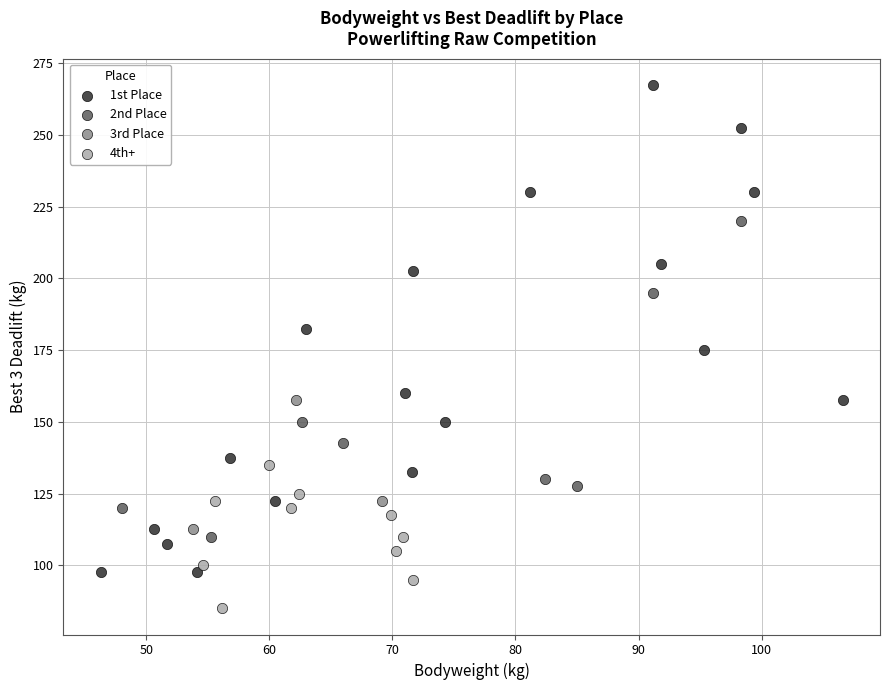

Which series contains the highest Y value?

1st Place